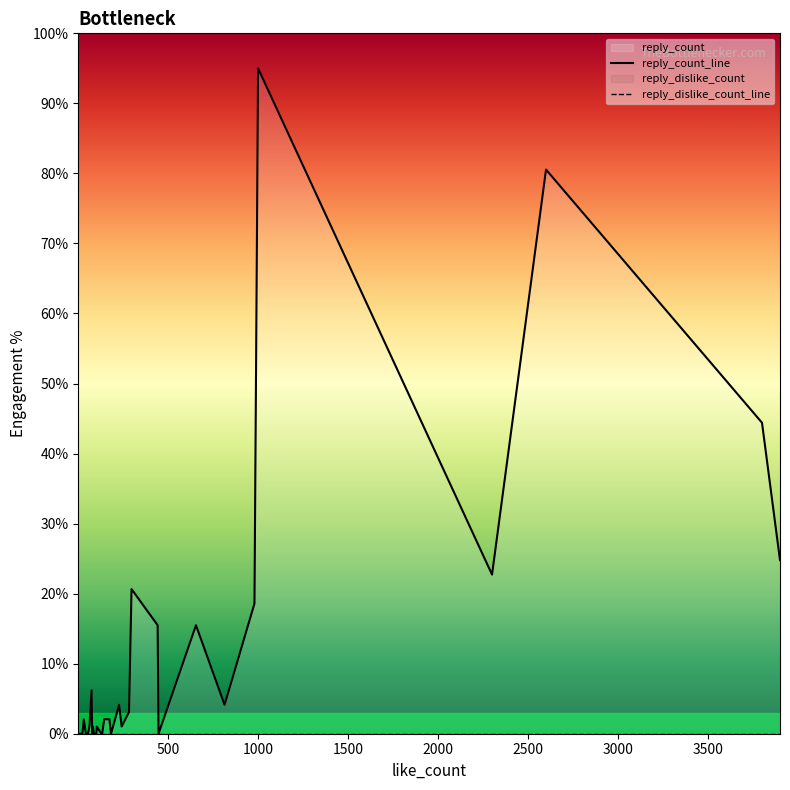

What is the value of the reply_count_line point at the 35th from the left?

18.6